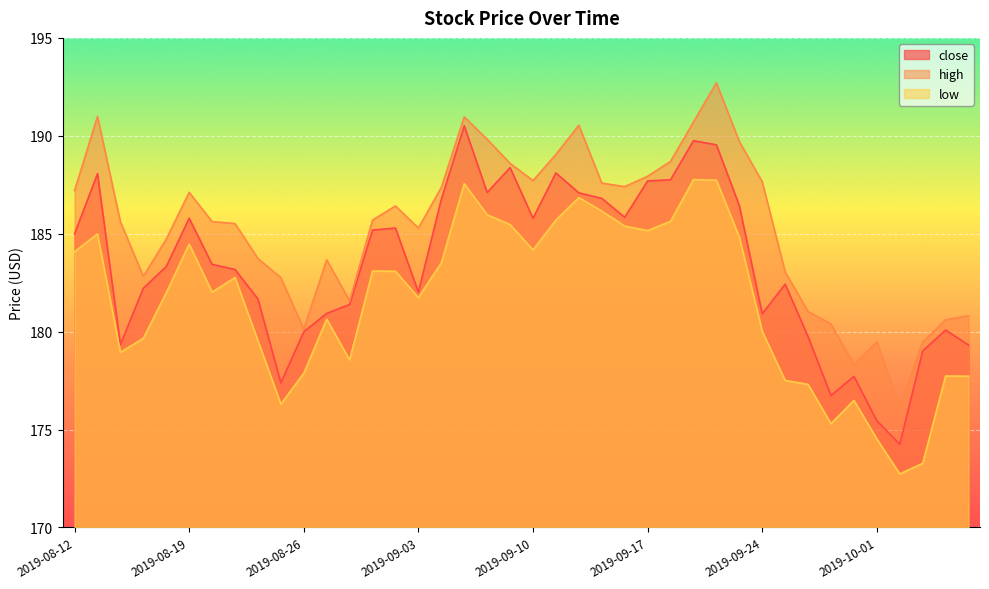

At which label does high first exceed 185?

2019-08-12